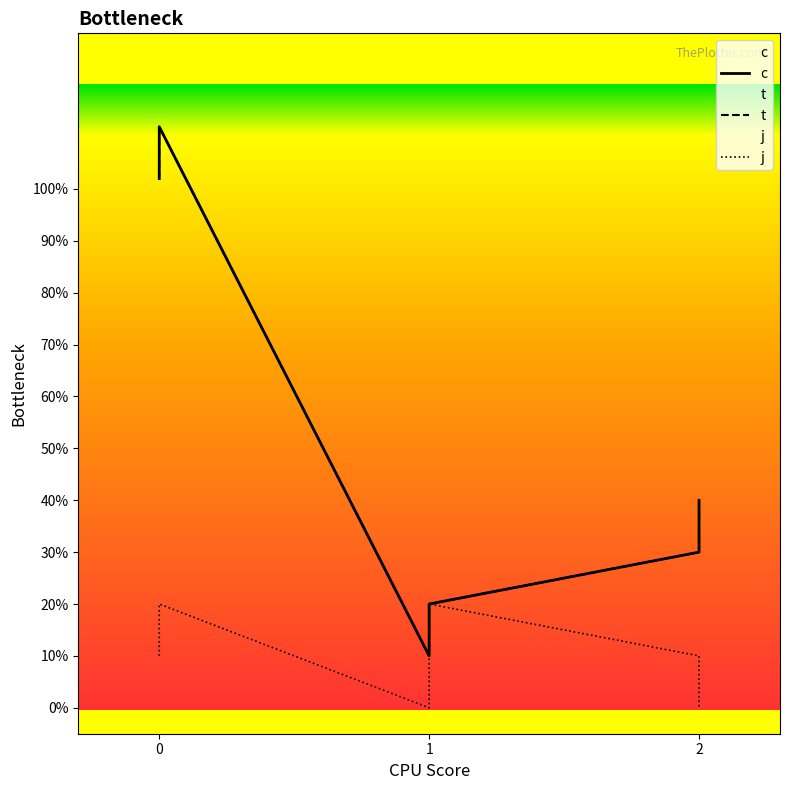

What is the average value of the t series?

5.2